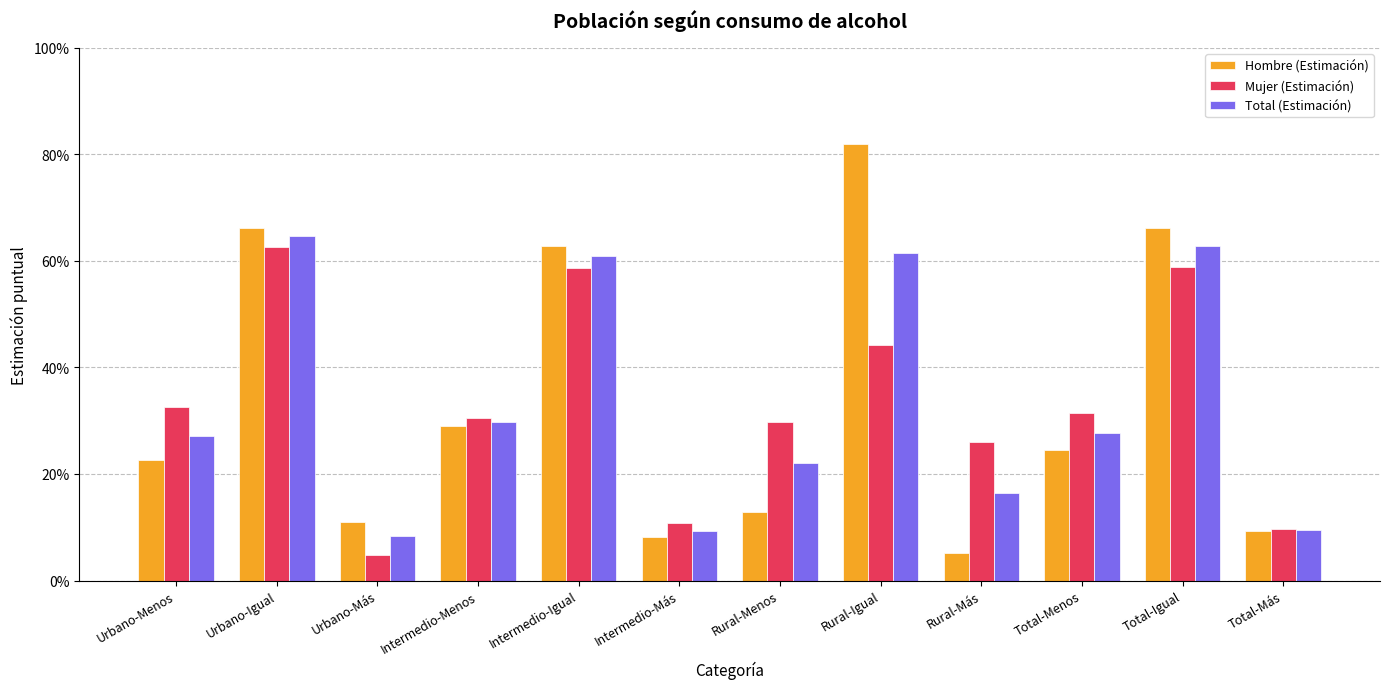

Rank the categories by Hombre (Estimación) value from highest to lowest.

Rural-Igual, Urbano-Igual, Total-Igual, Intermedio-Igual, Intermedio-Menos, Total-Menos, Urbano-Menos, Rural-Menos, Urbano-Más, Total-Más, Intermedio-Más, Rural-Más